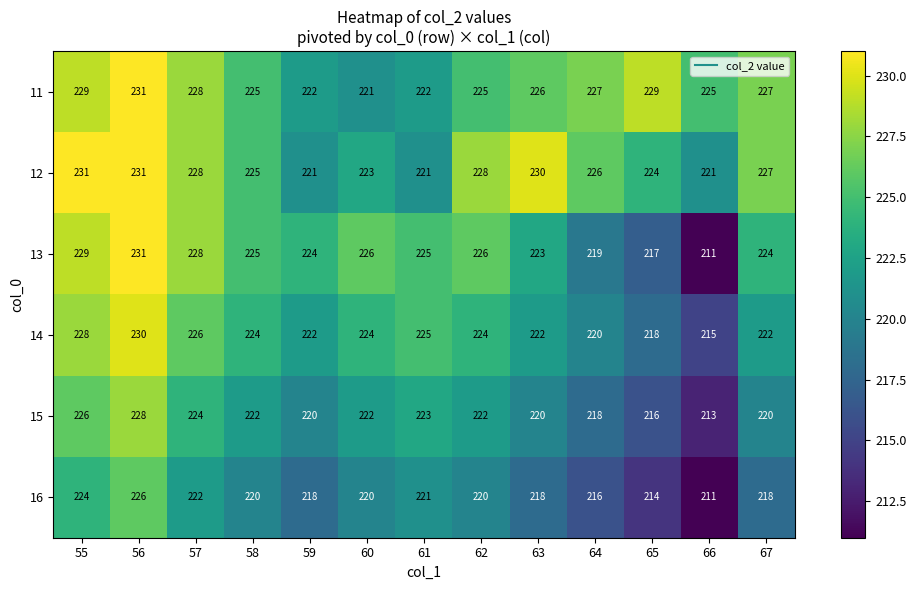

True or false: 13 has a value of 231 at 56.

True